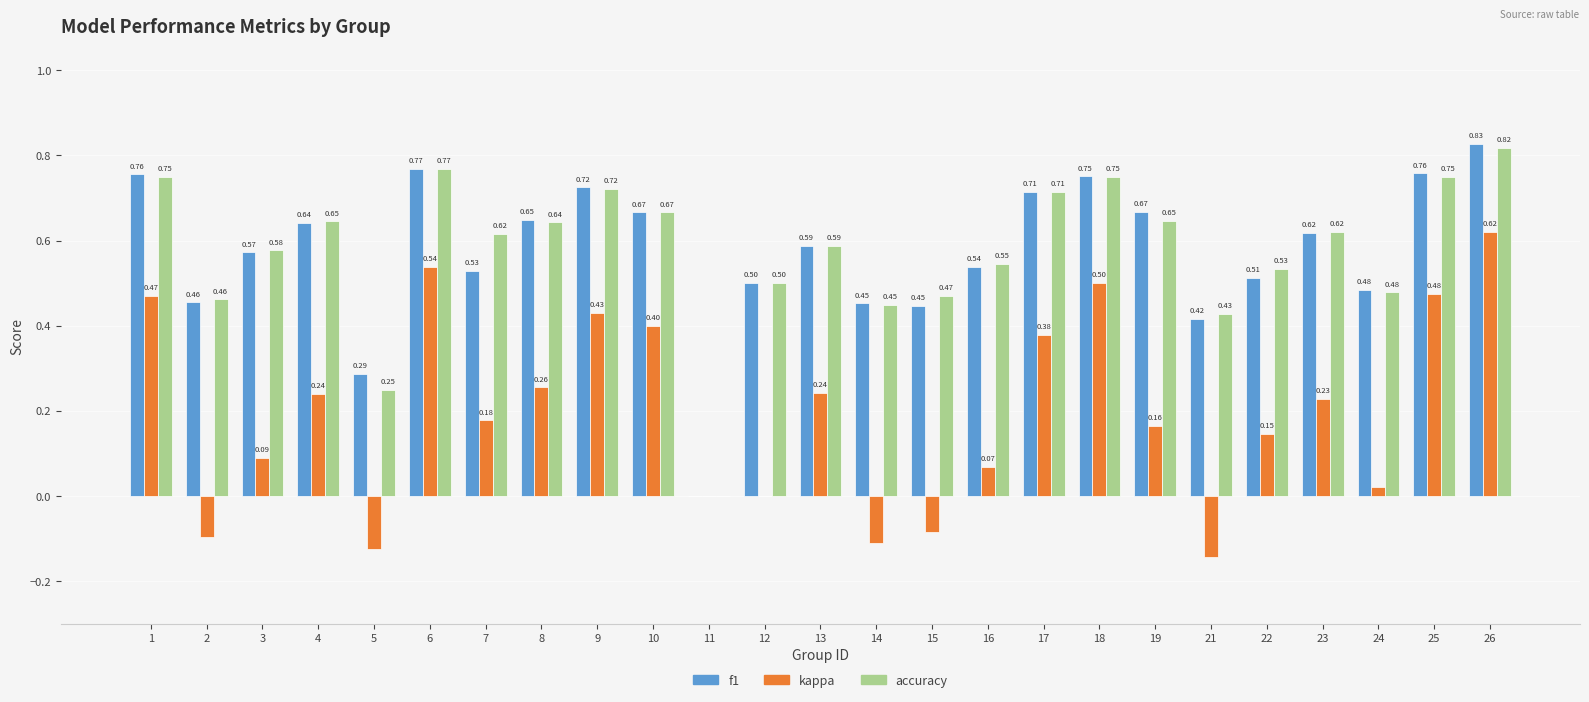

The kappa series shows -0.4 at 12. True or false?

False